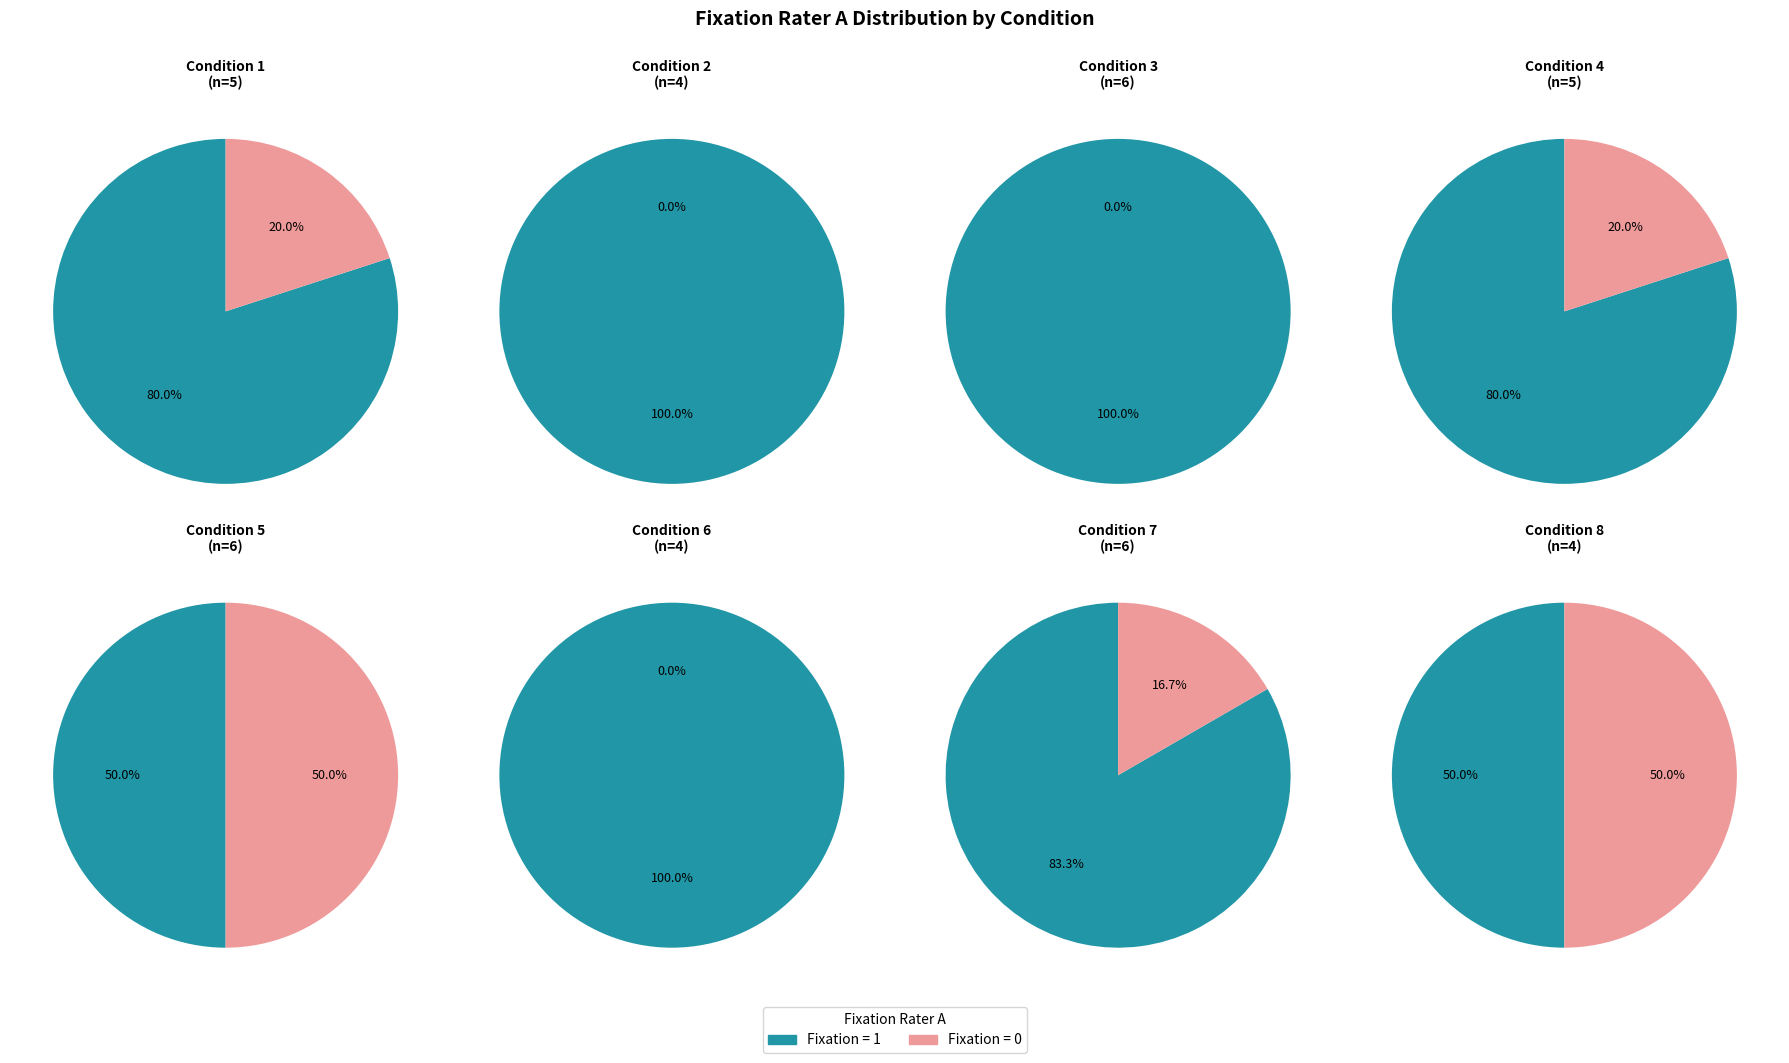

Combined, do 4 and 3 account for over 50%?

No